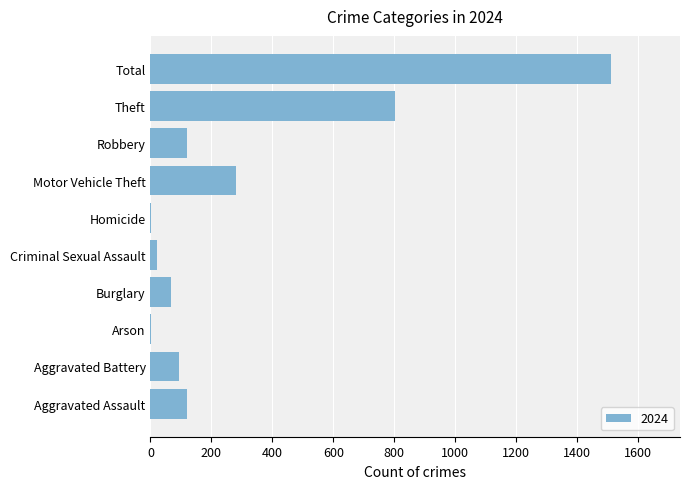

What is the sum of all values?

3022